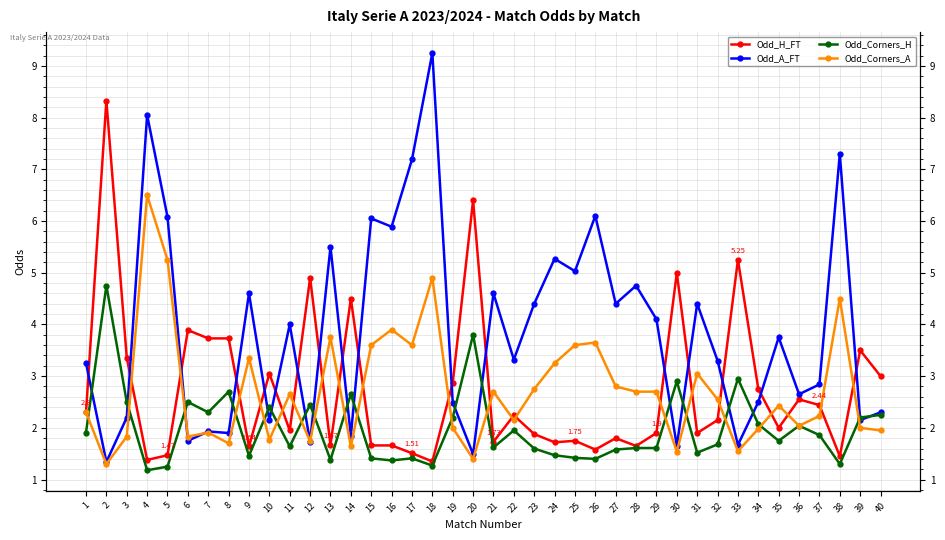

Which series has the largest range (max minus min)?

Odd_A_FT